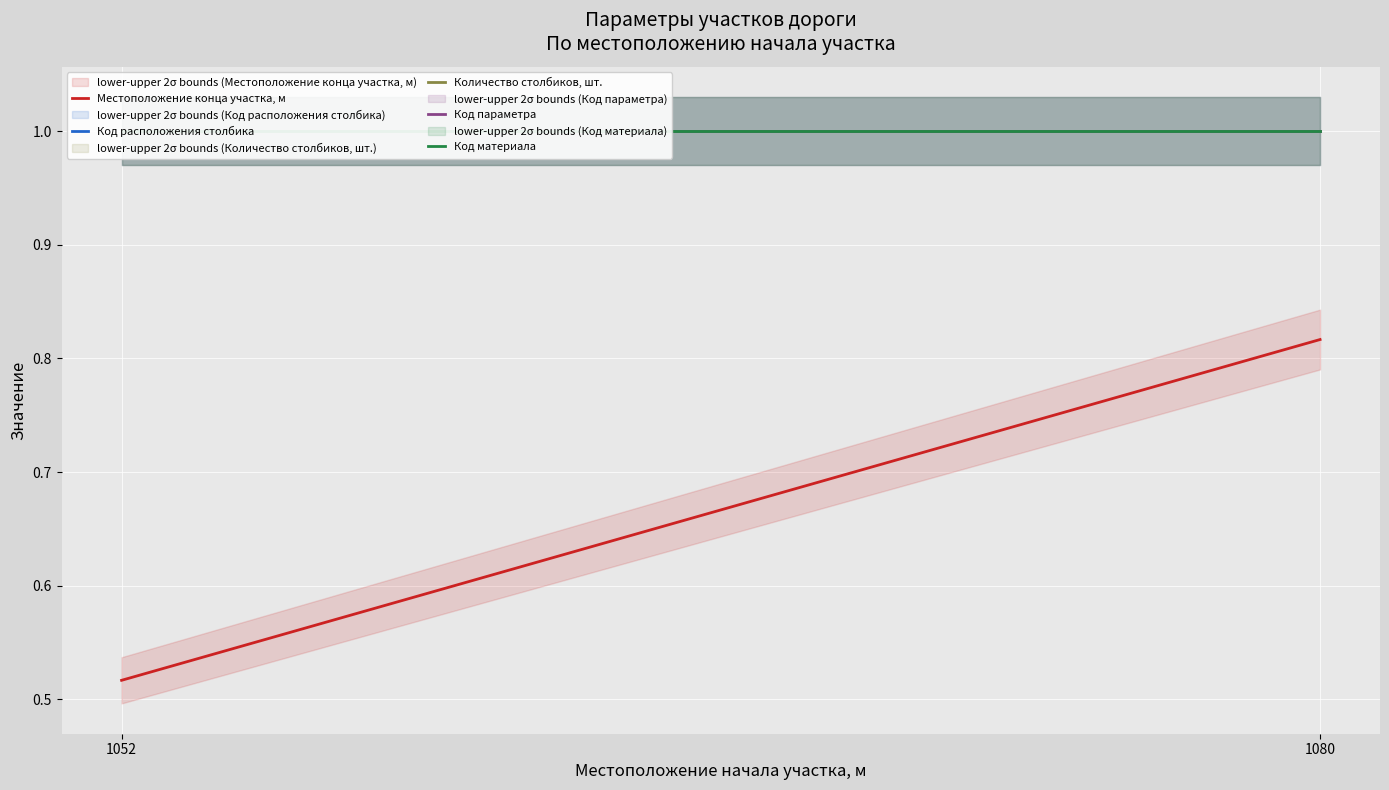

The Местоположение конца участка, м series shows 1.2 at 1080. True or false?

False